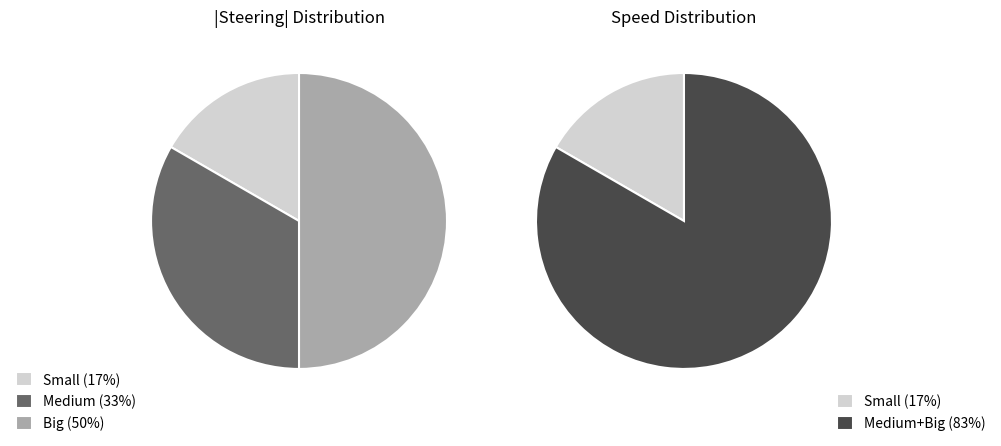

Rank the categories by value from lowest to highest.

Small, Medium, Big